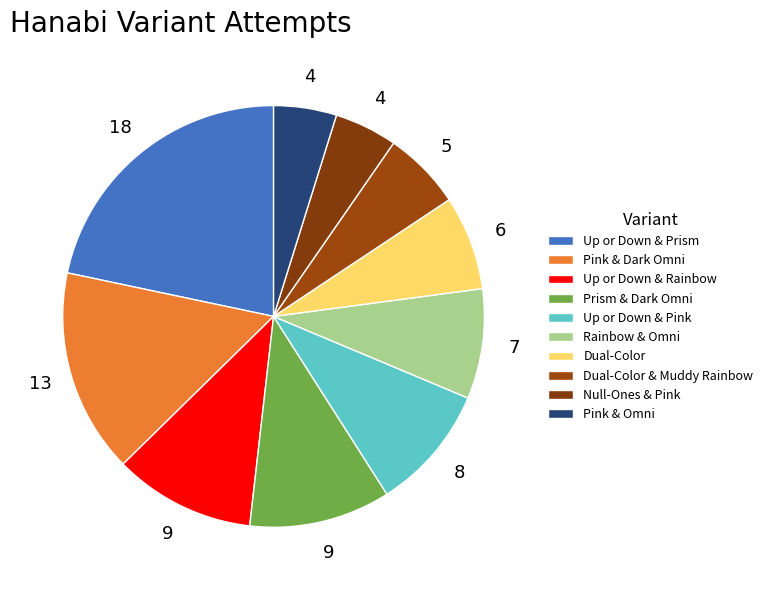

How many segments does this pie chart have?

10